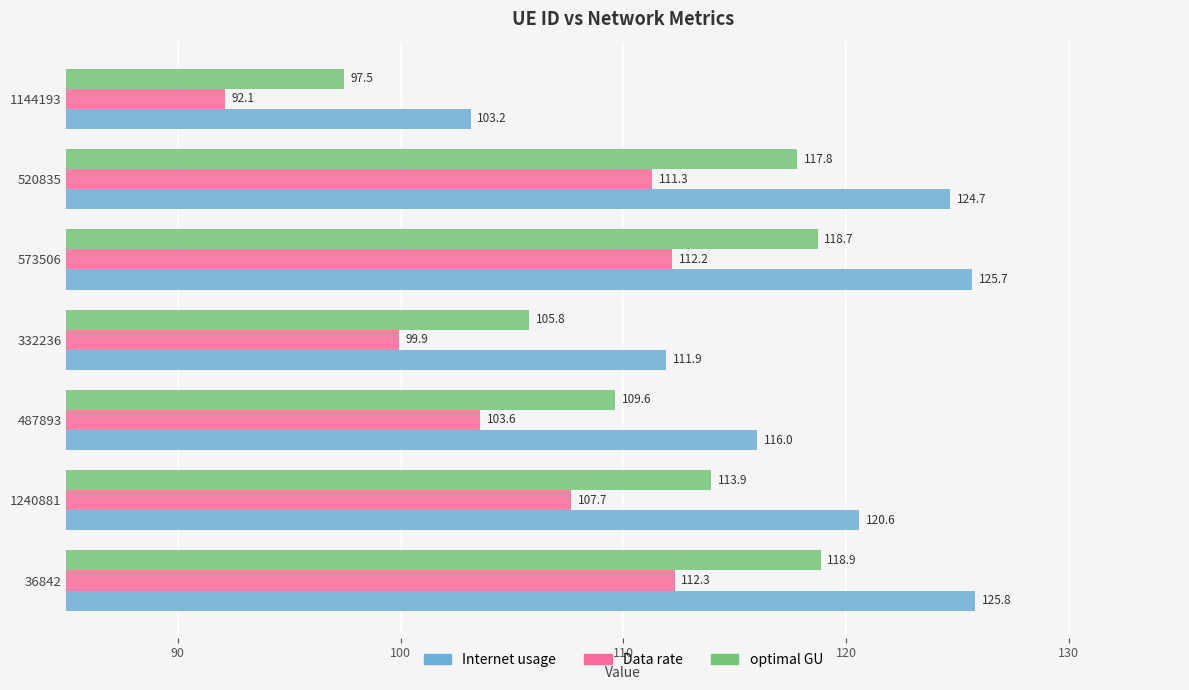

Which category has the lowest value in the Internet usage series?

1144193